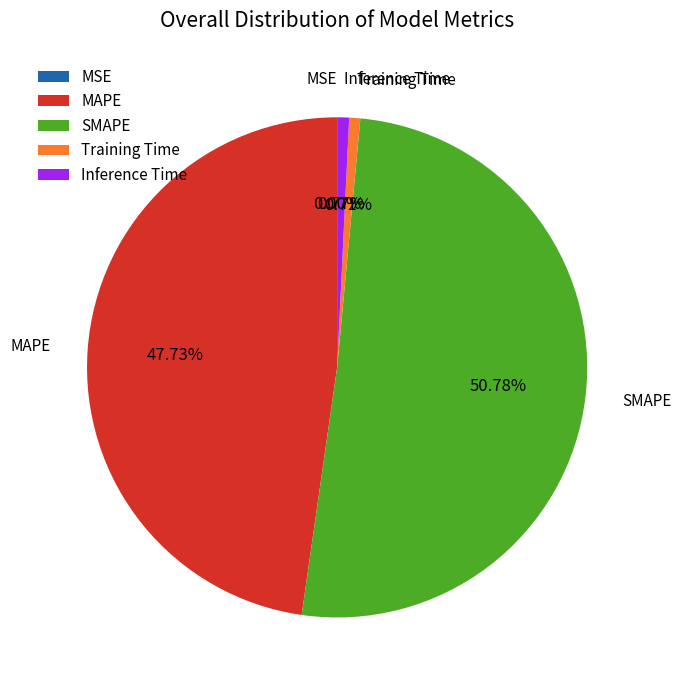

What is the majority slice?

SMAPE